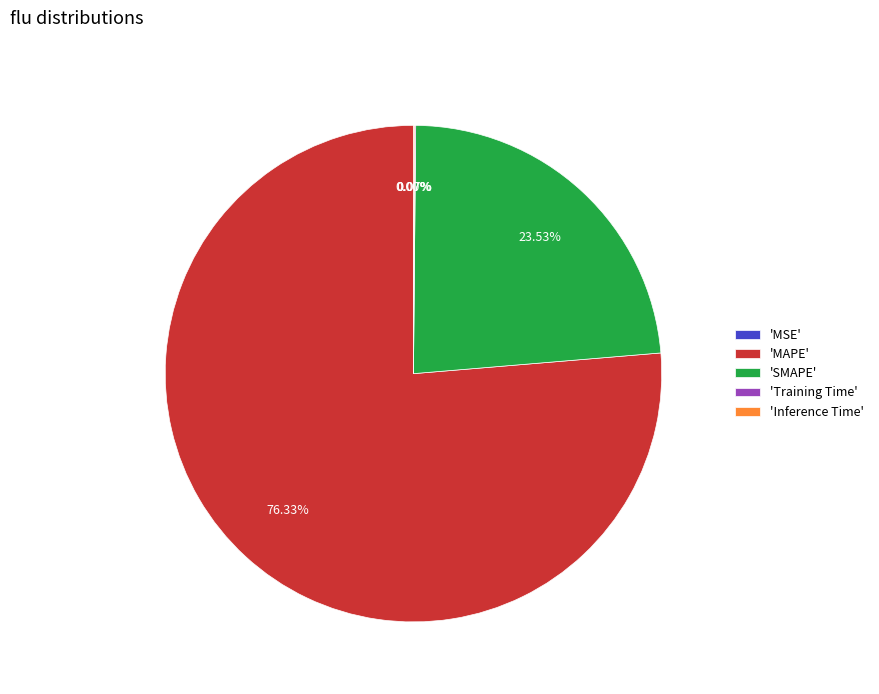

To the nearest percent, what is the average slice percentage?

20%